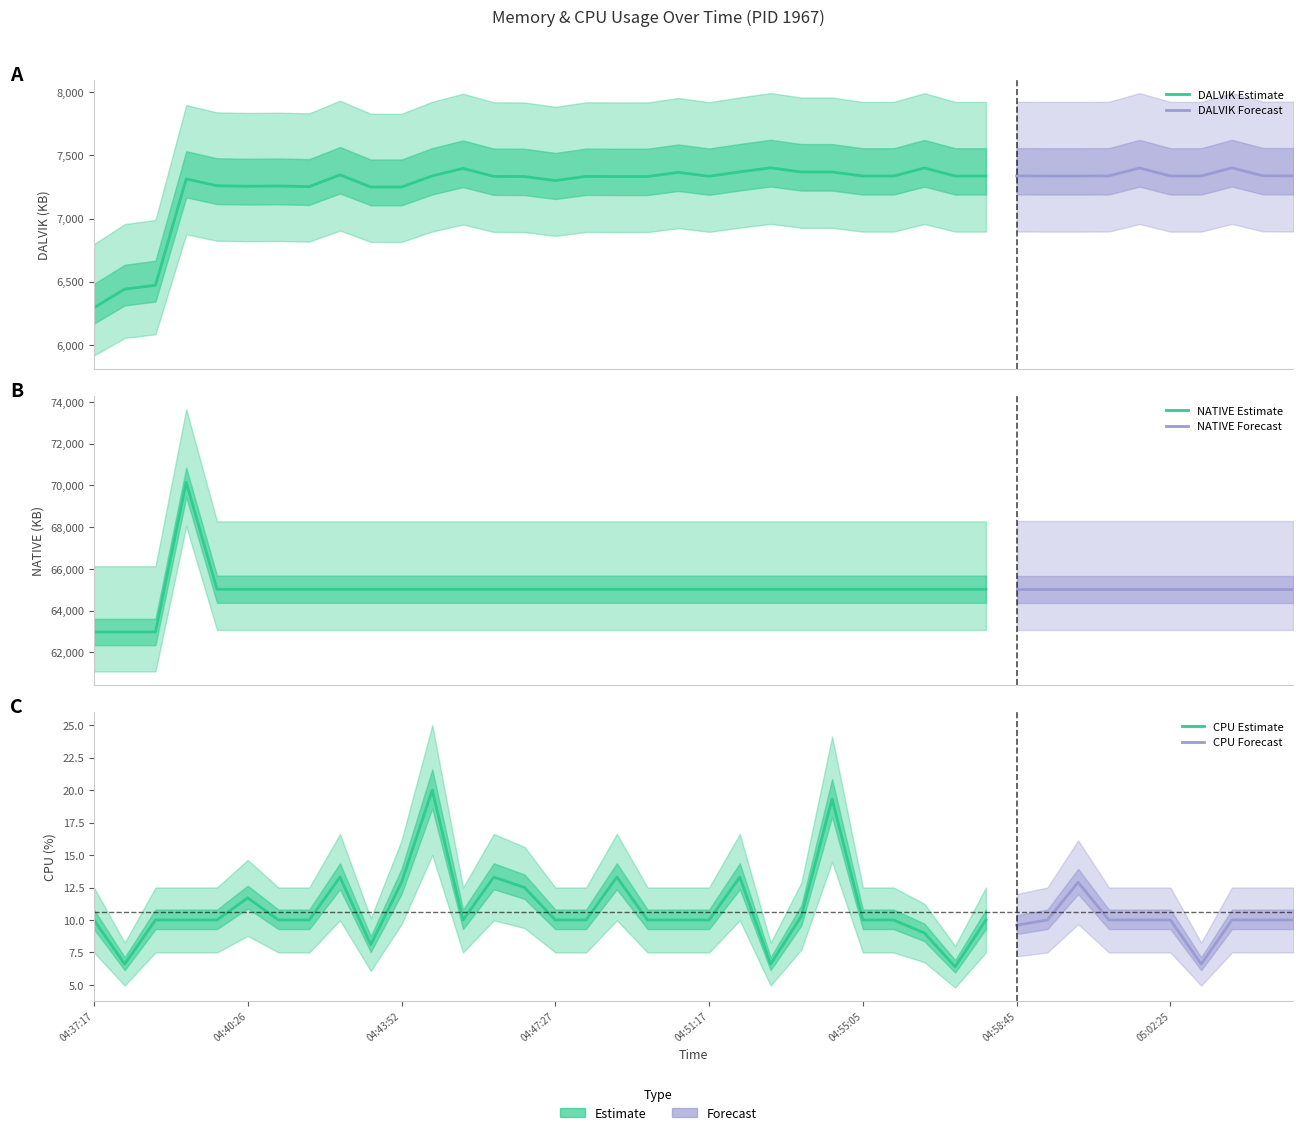

Rank the categories by CPU value from lowest to highest.

04:57:16, 04:37:53, 04:52:49, 05:03:09, 04:43:07, 04:56:32, 04:58:45, 04:37:17, 04:38:32, 04:39:11, 04:39:46, 04:41:03, 04:41:40, 04:45:18, 04:47:27, 04:48:10, 04:49:39, 04:50:31, 04:51:17, 04:55:05, 04:55:49, 04:58:01, 04:59:29, 05:00:58, 05:01:42, 05:02:25, 05:03:53, 05:04:37, 05:05:22, 04:53:35, 04:40:26, 04:46:44, 04:43:52, 05:00:13, 04:42:21, 04:46:01, 04:48:55, 04:52:02, 04:54:21, 04:44:35